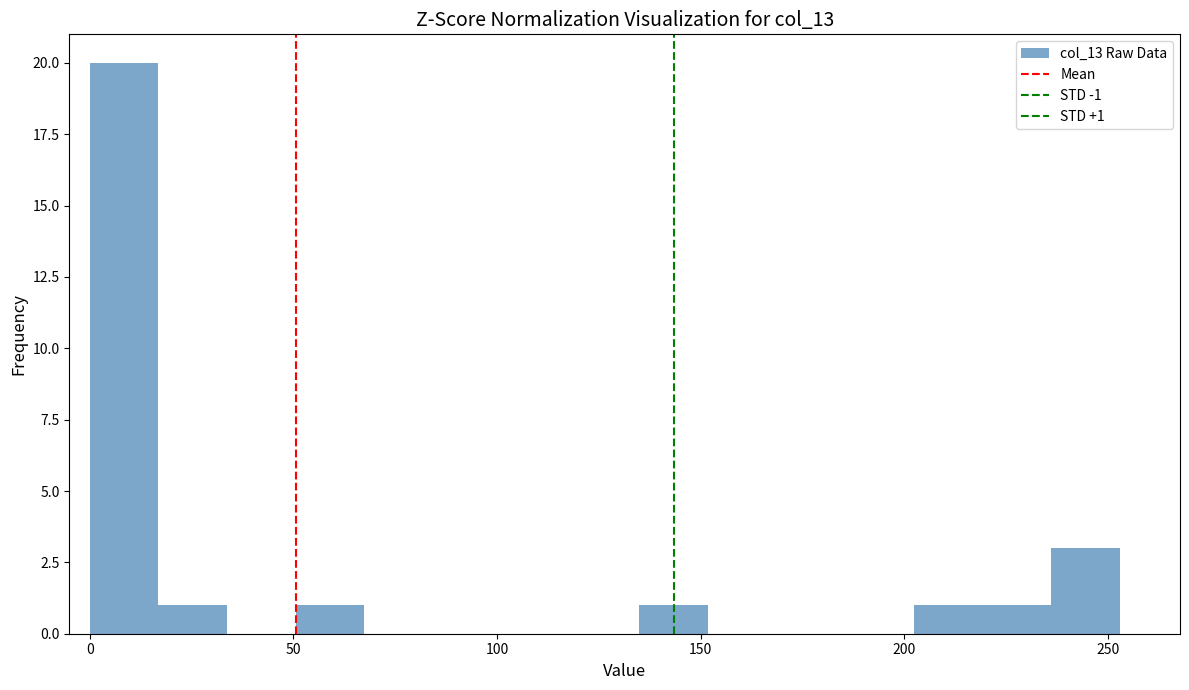

Read against the x-axis, roughly where is the centre of the tallest bar?

10